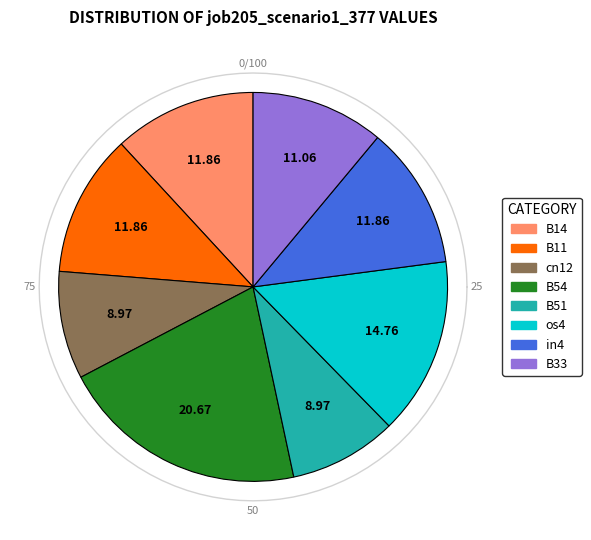

To the nearest percent, what is the difference between the cn12 and B14 slice percentages?

3%